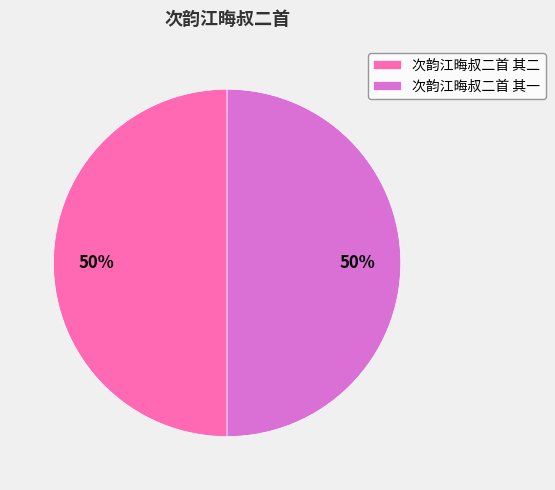

Is it true that 次韵江晦叔二首 其二 is 35% of the pie?

False